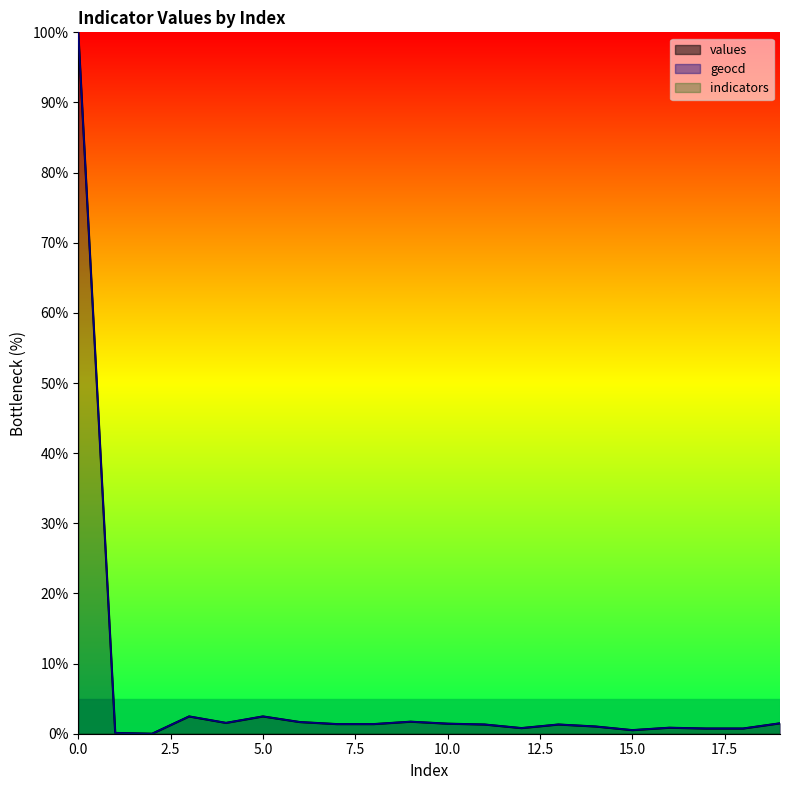

Which label corresponds to the smallest value in the chart?

2